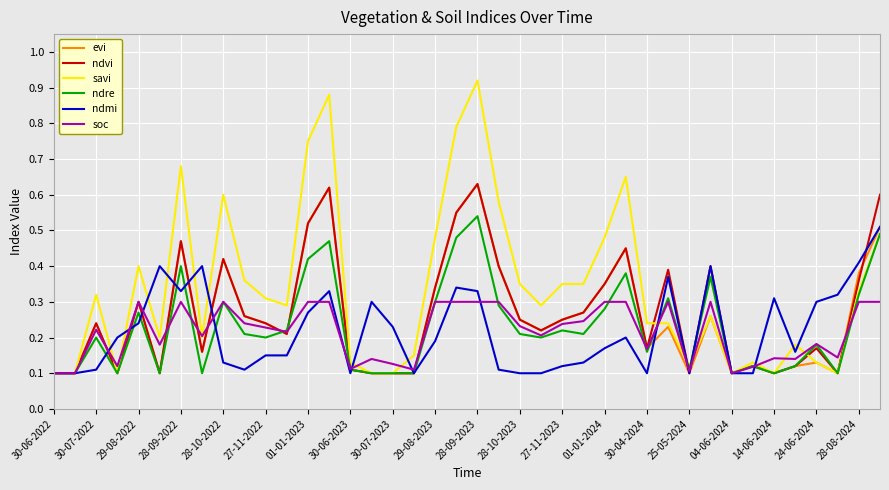

Which series has the largest total across all categories?

savi